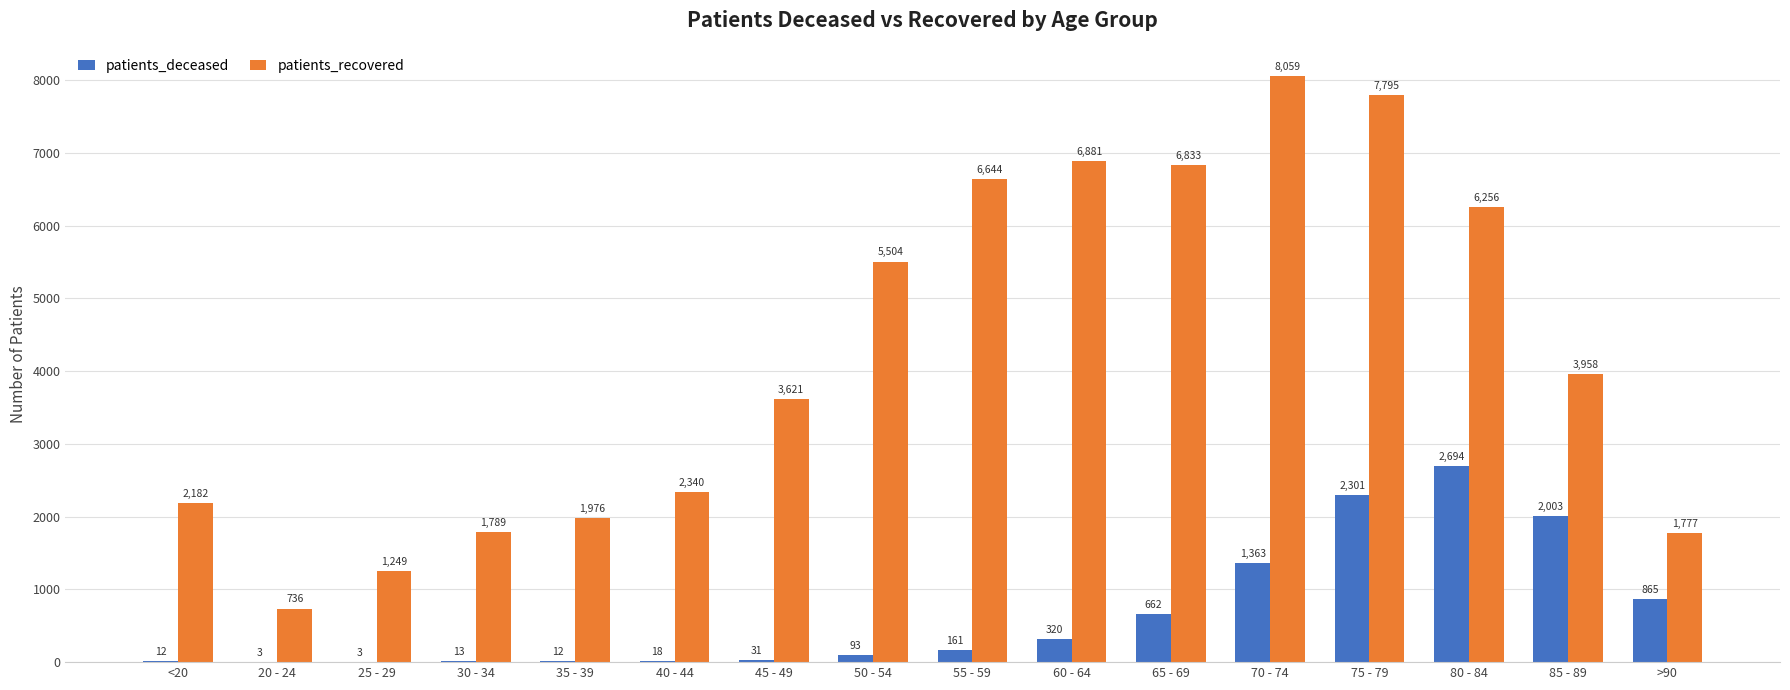

True or false: patients_recovered has a value of 2011 at 45 - 49.

False